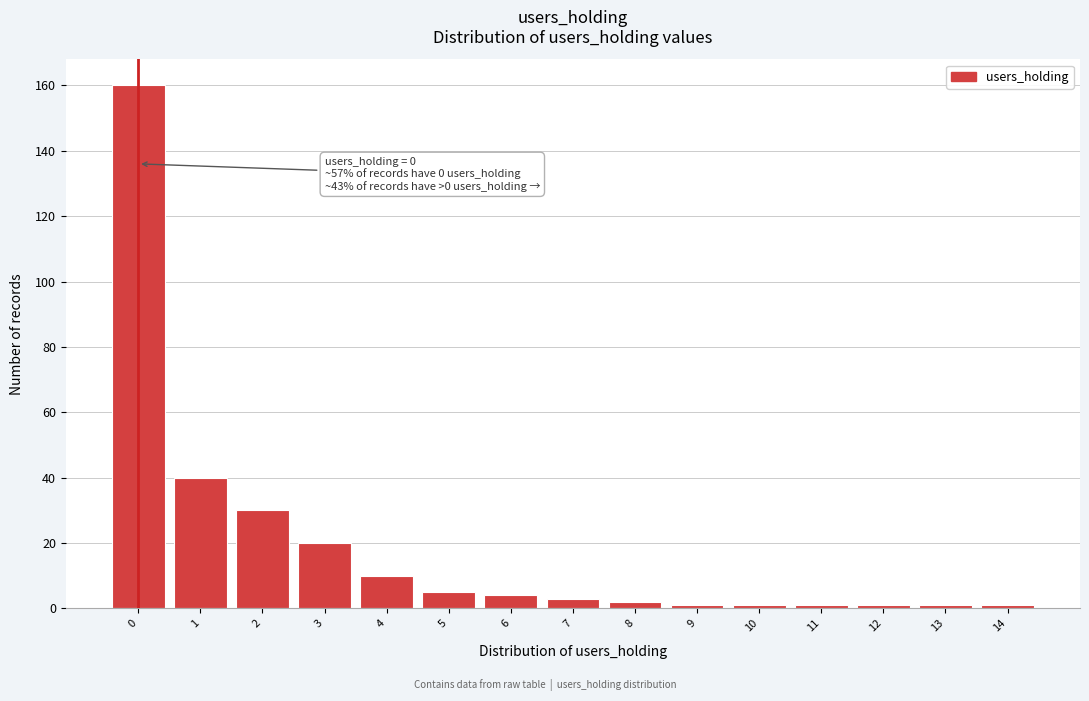

Reading right to left, what are all the values shown in this chart?

1	1	1	1	1	1	2	3	4	5	10	20	30	40	160